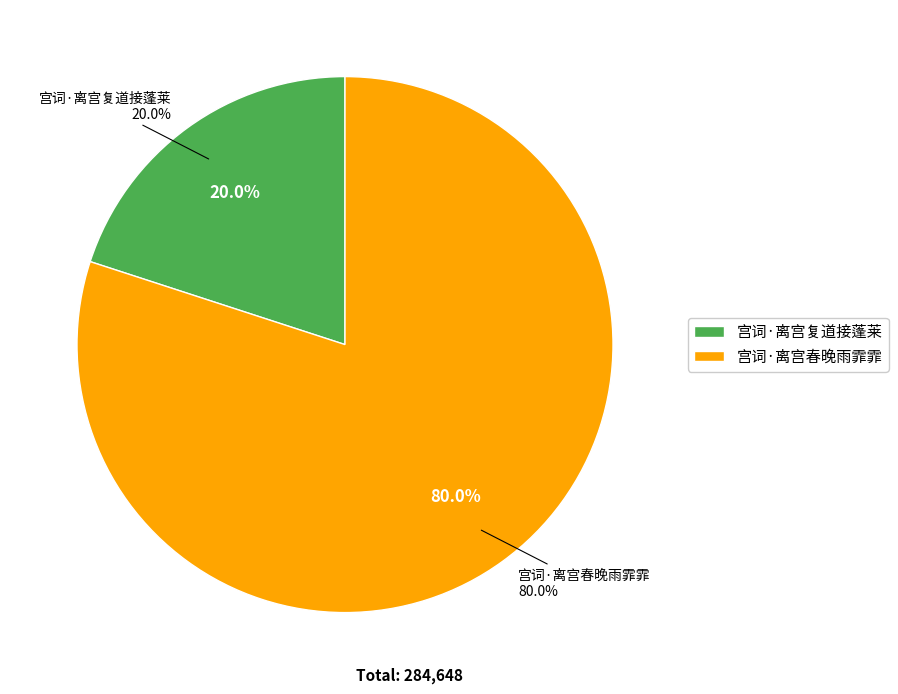

Does 宫词·离宫春晚雨霏霏 account for over 50% of the chart?

Yes